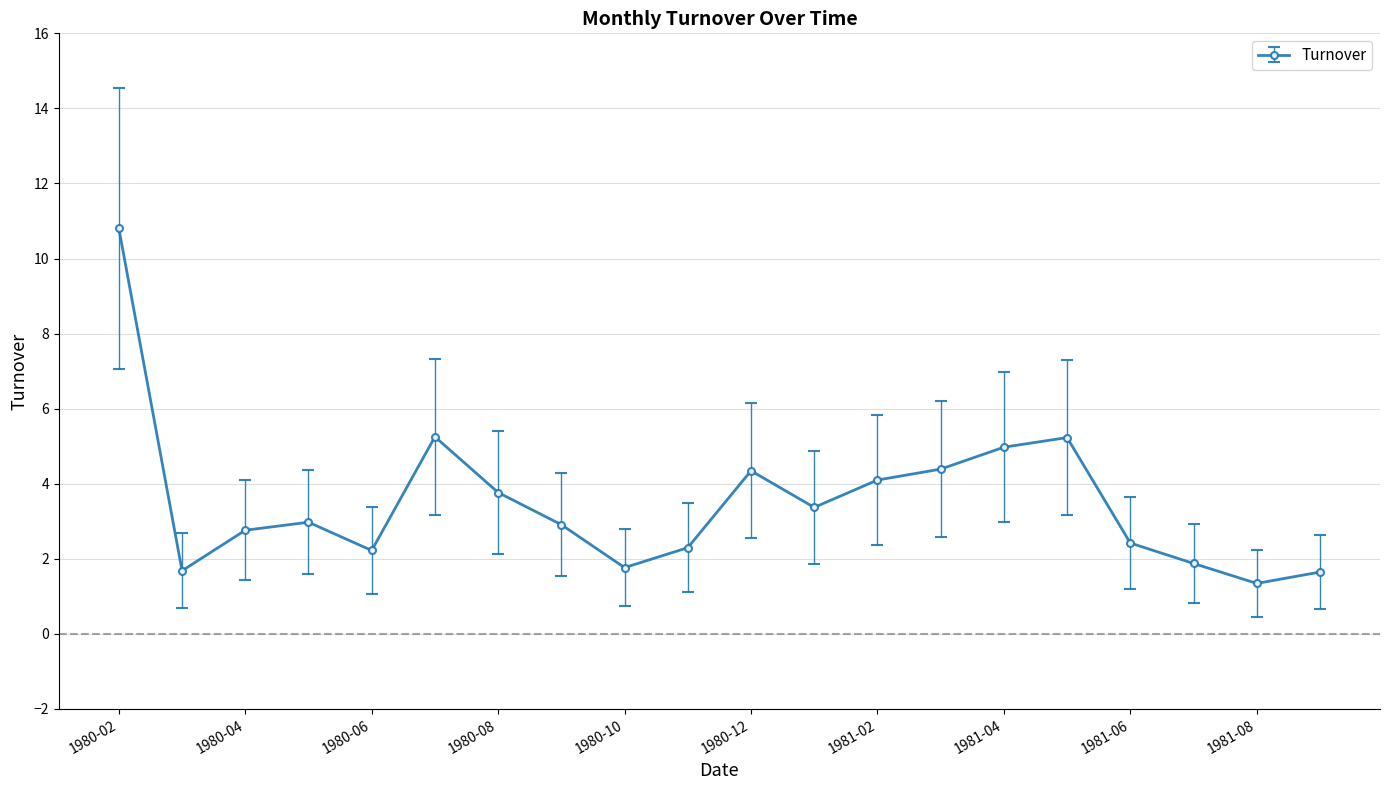

How many lines are shown in the chart?

1